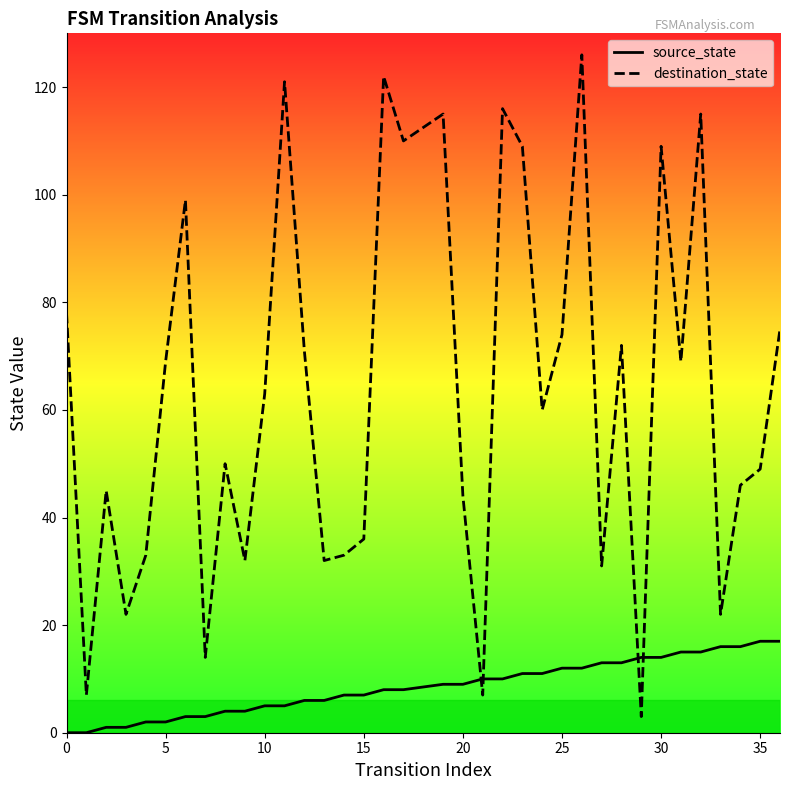

What is the value of the destination_state point at the 19th from the left?

115